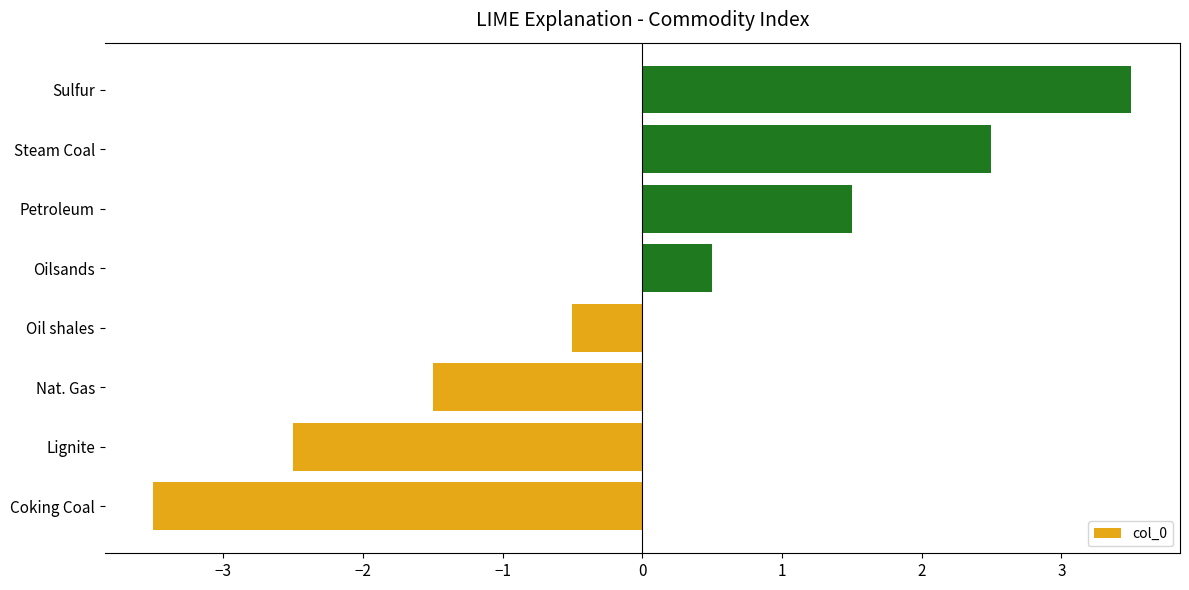

True or false: the data shows -3.5 at Coking Coal.

True